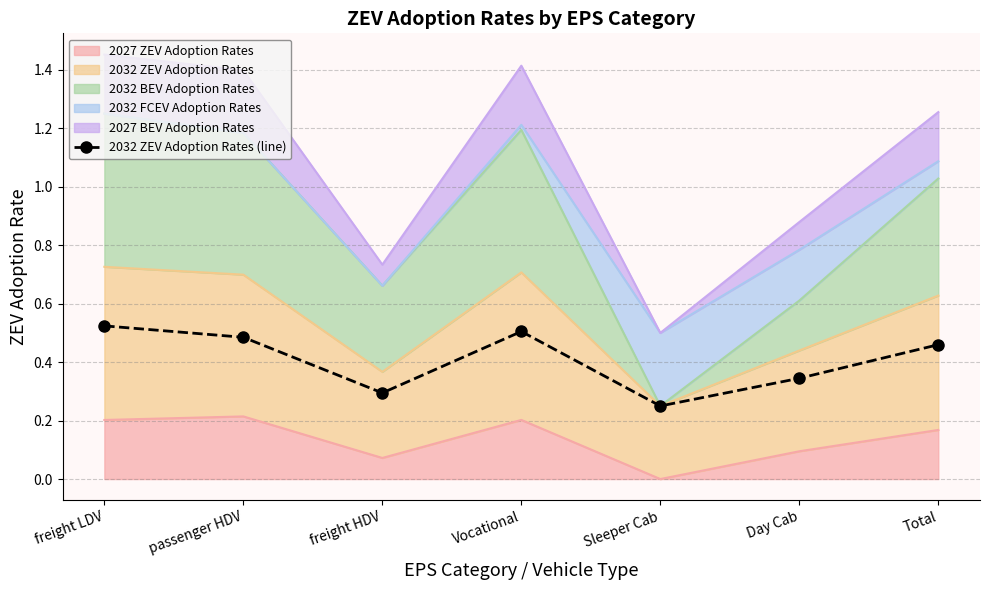

Between passenger HDV and freight LDV, which is larger?

freight LDV